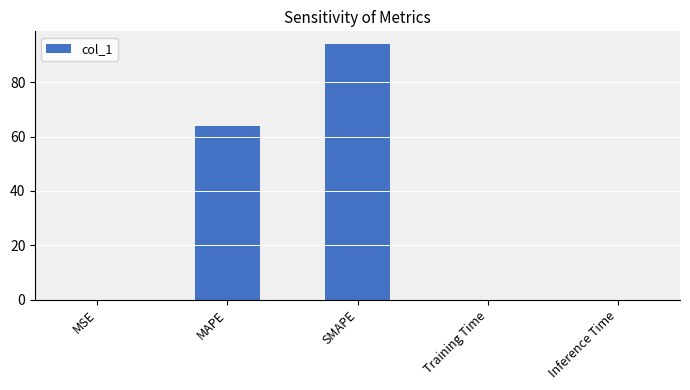

What is the maximum value shown in the chart?

94.1